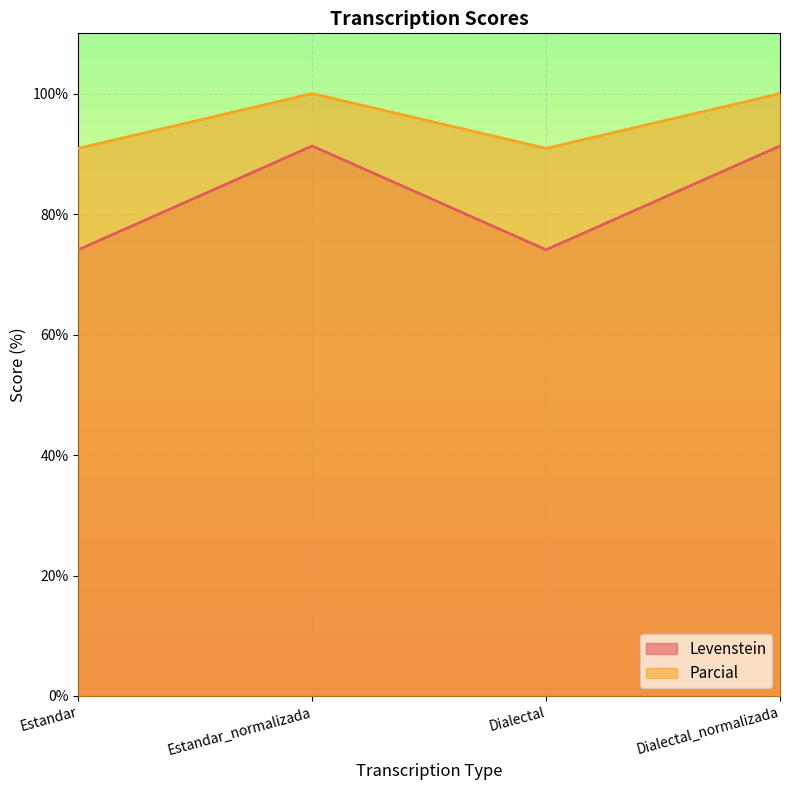

What is the average value of the Levenstein series?

82.7